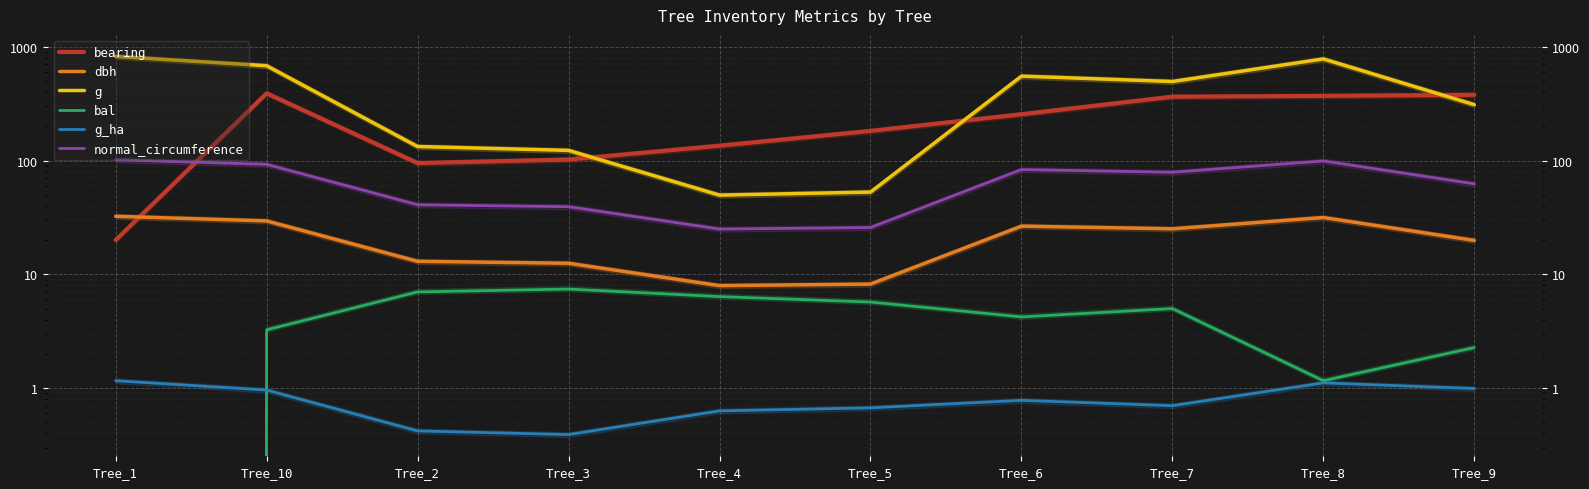

What is the sum of the normal_circumference values at Tree_9 and Tree_2?

103.2